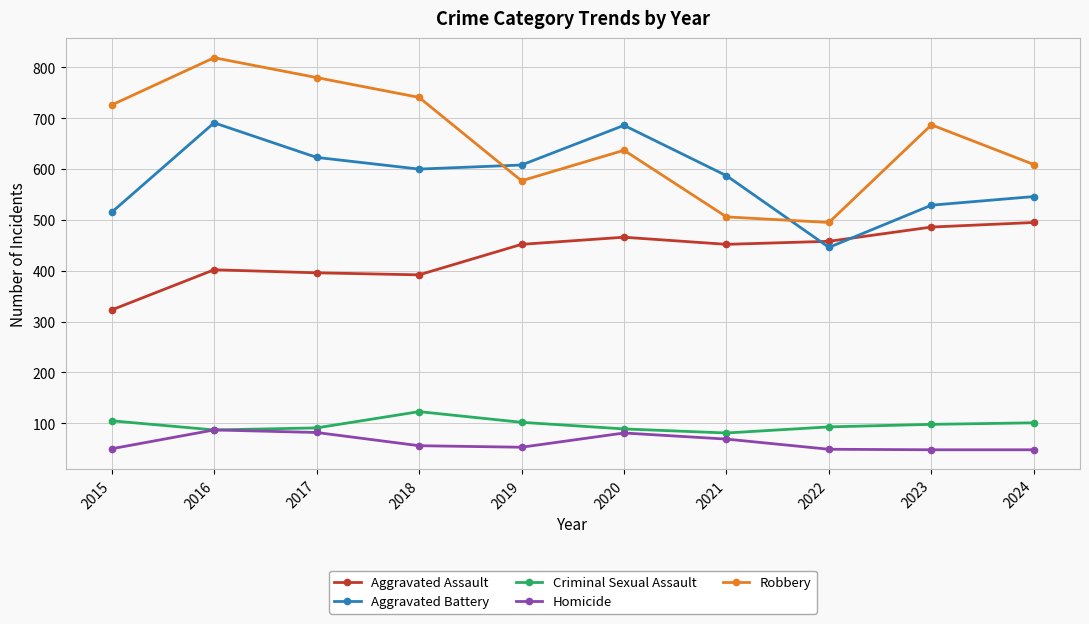

How many lines are shown in the chart?

5